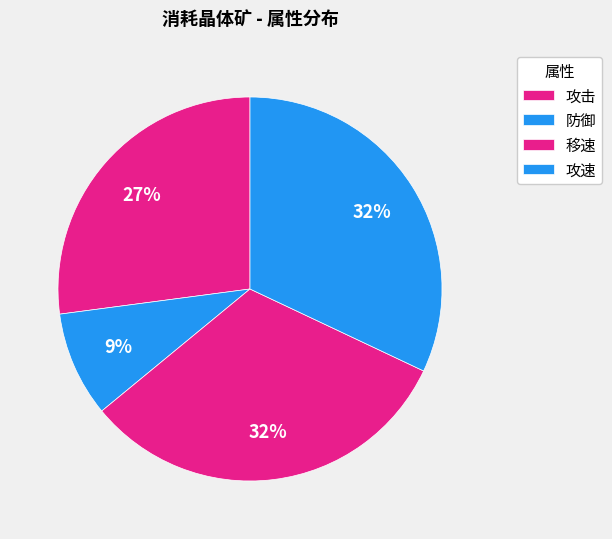

How many segments does this pie chart have?

4